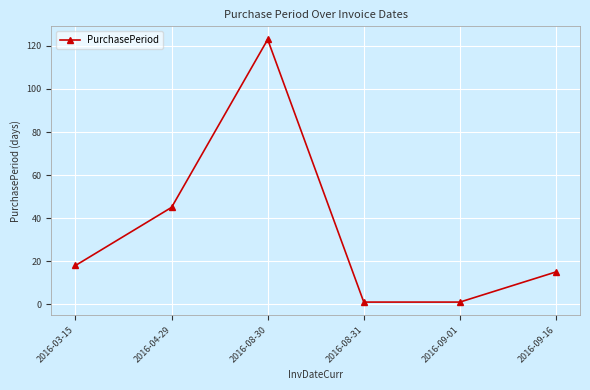

Where is the first local maximum?

2016-08-30